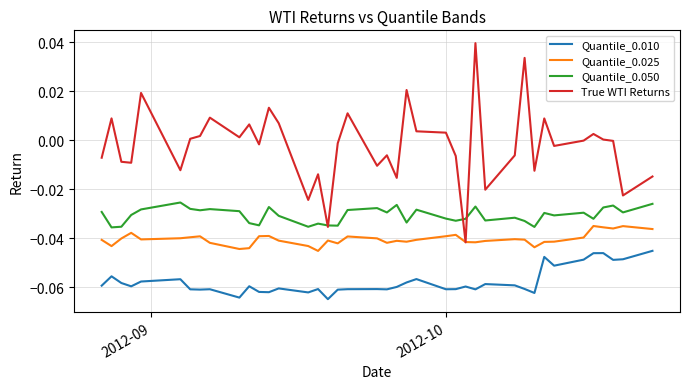

True or false: Quantile_0.025 and Quantile_0.010 cross at least once.

False